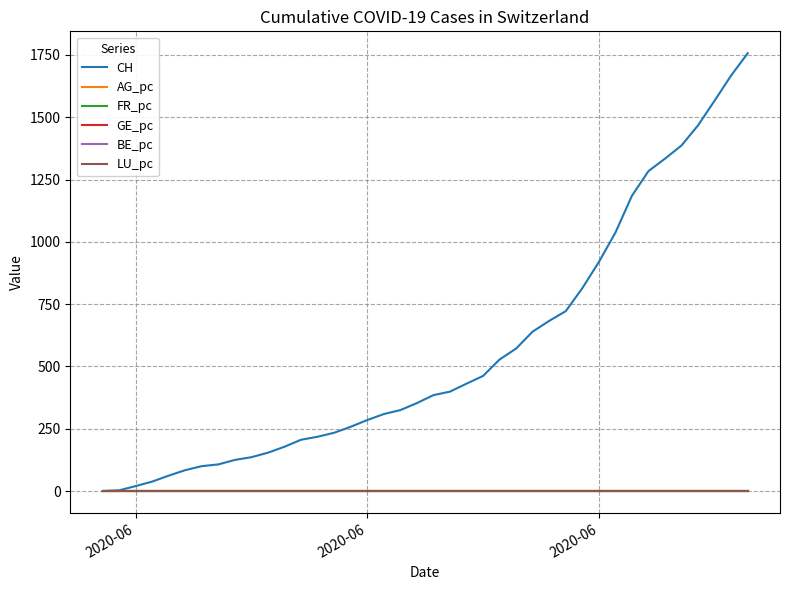

Which series has the widest spread of values?

CH